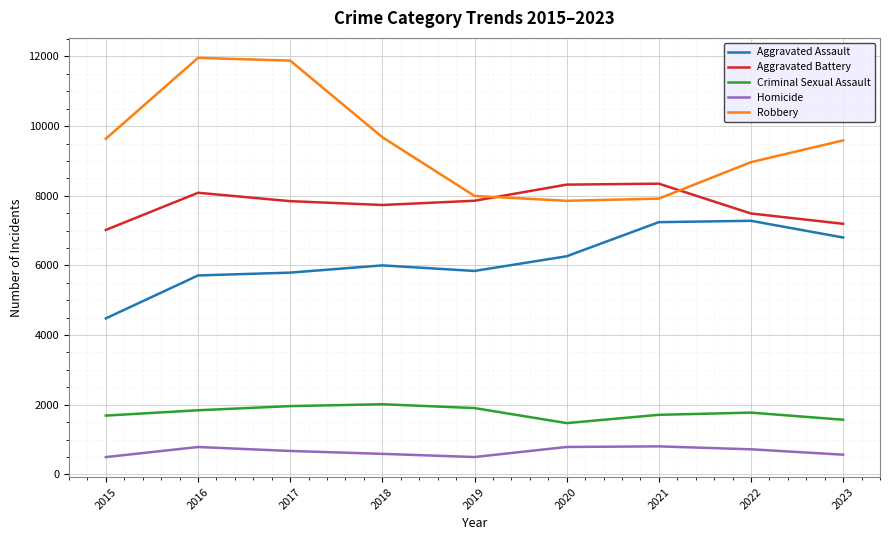

At which category does Aggravated Battery reach its first local valley?

2018